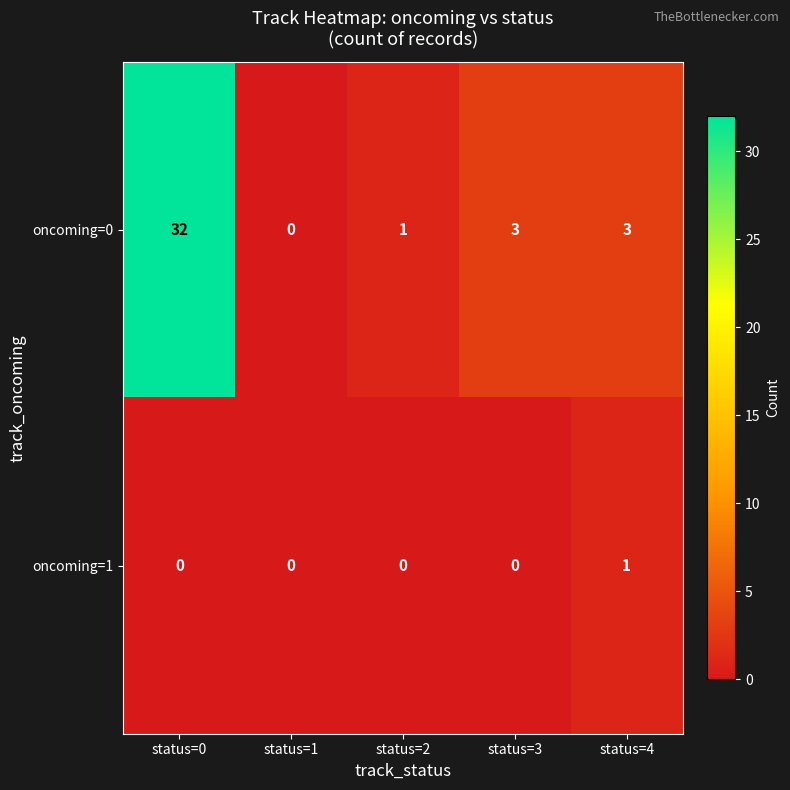

Reading left to right, extract all data points from this chart.

oncoming=0: status=0=32	status=1=0	status=2=1	status=3=3	status=4=3
oncoming=1: status=0=0	status=1=0	status=2=0	status=3=0	status=4=1